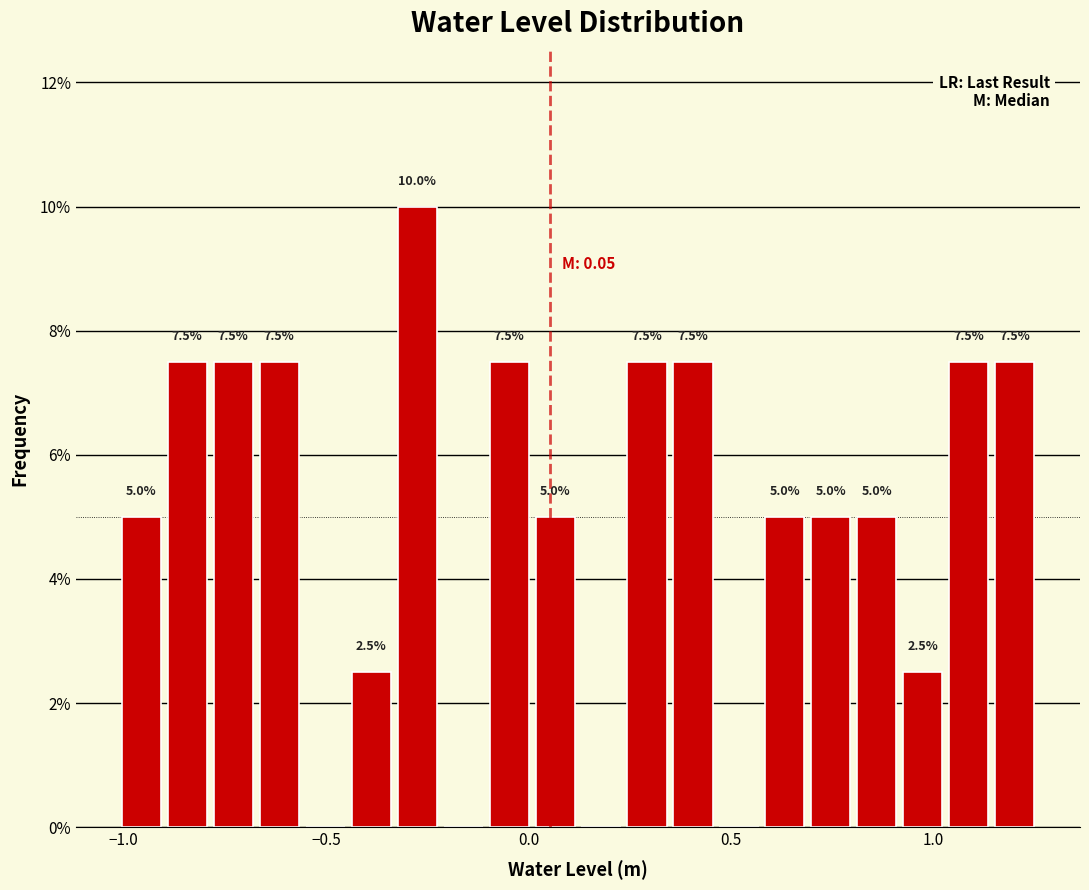

Around what value on the x-axis is the tallest bar? Give the approximate position of its centre, as read against the axis.

-0.30